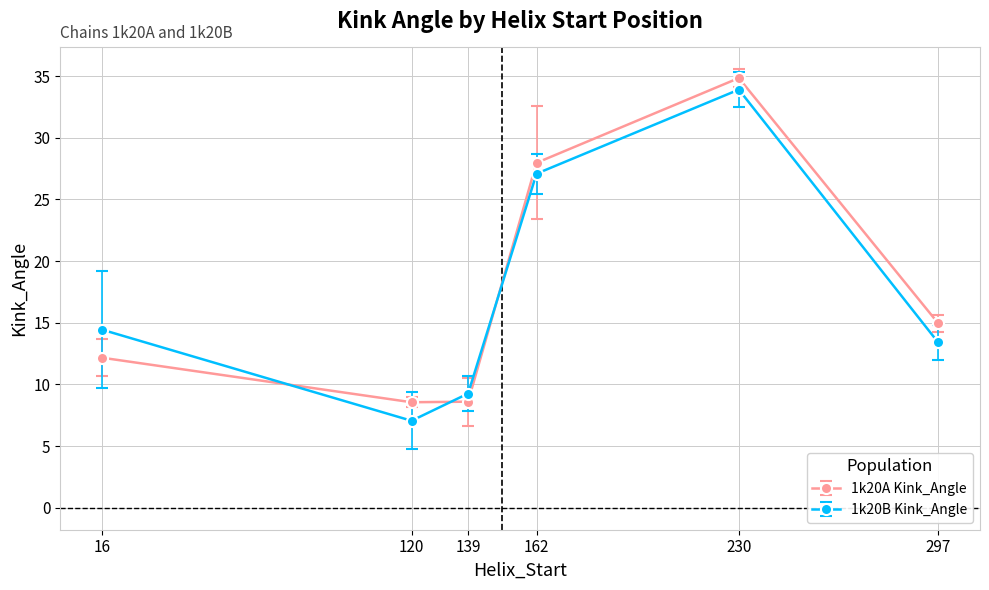

Which series ends up on top after the final intersection of 1k20B Kink_Angle and 1k20A Kink_Angle?

1k20A Kink_Angle